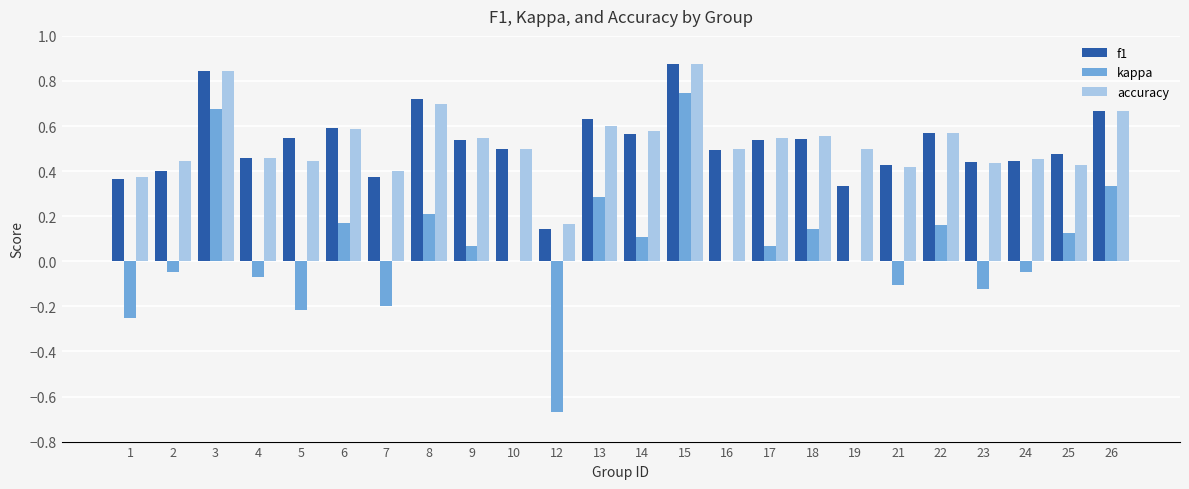

At which category is the sum across all series the highest?

15